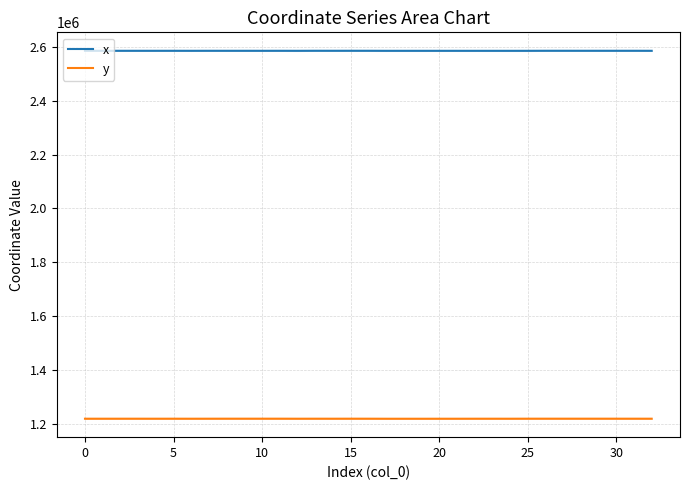

What is the lowest value of the x series?

2584842.4